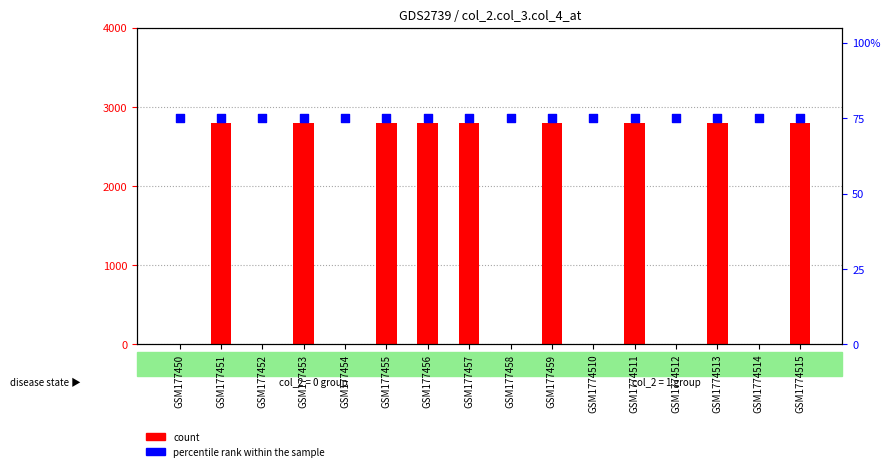

Which series has the largest total across all categories?

count